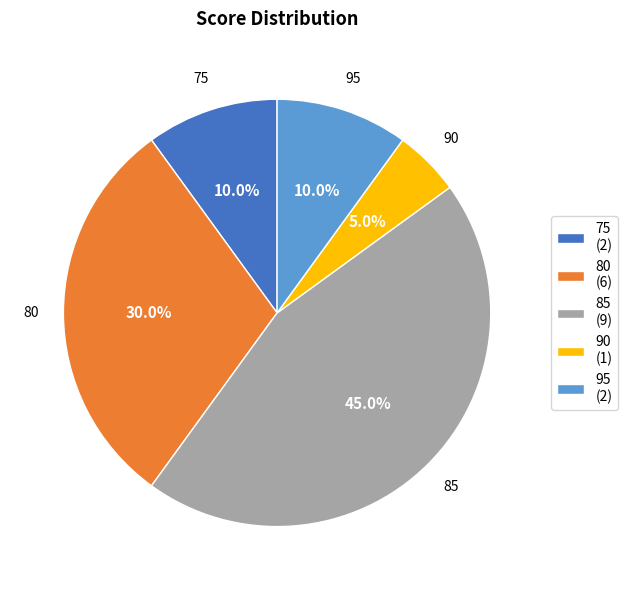

To the nearest percent, what portion does 90 represent?

5%